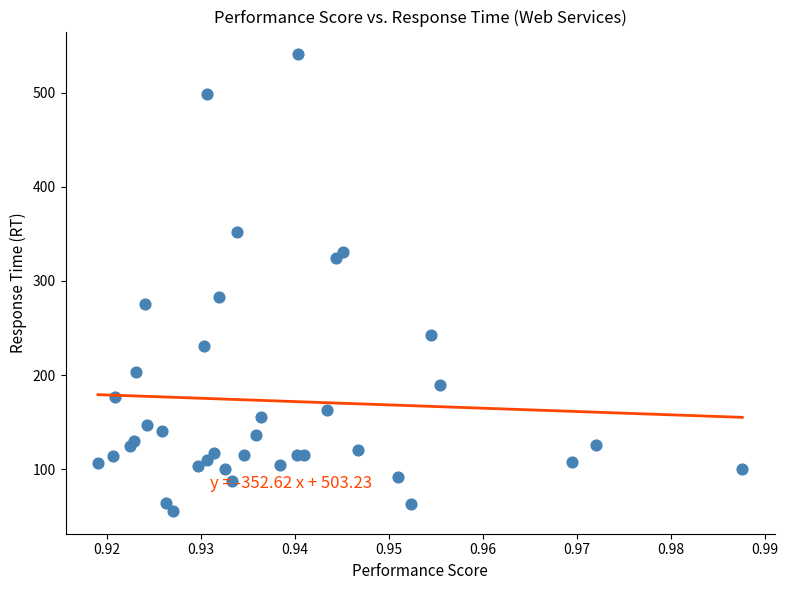

What Y value in the scatter plot is closest to 298?

283.0